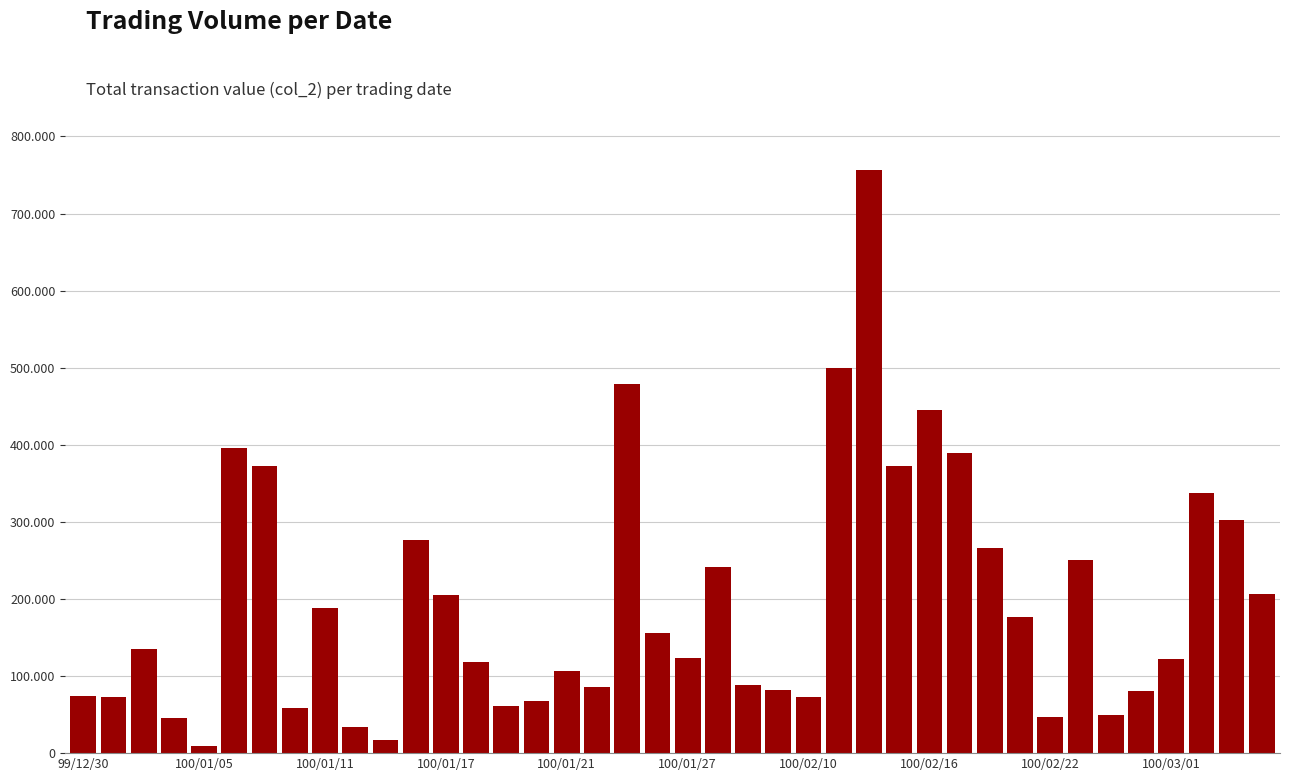

How many categories are shown in the chart?

40